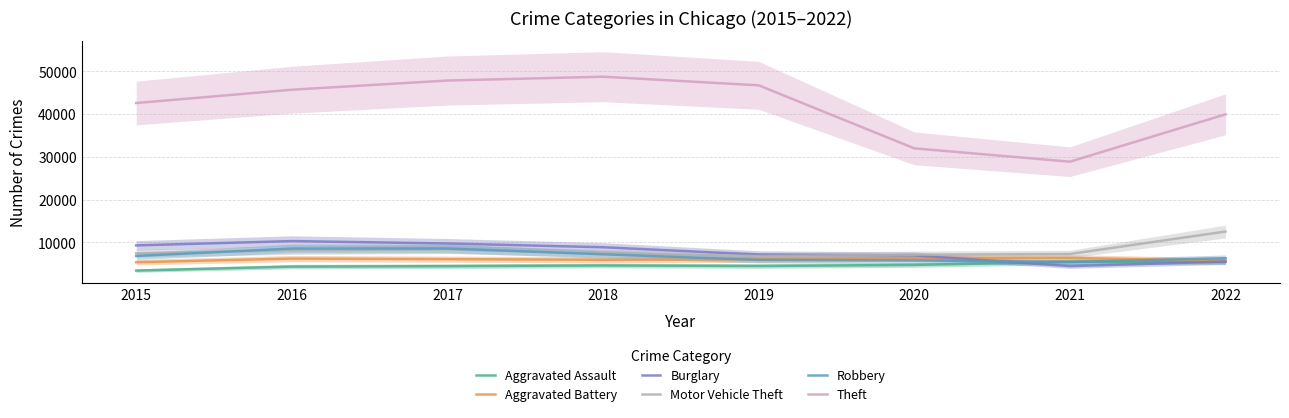

Where is the first local maximum for Theft?

2018